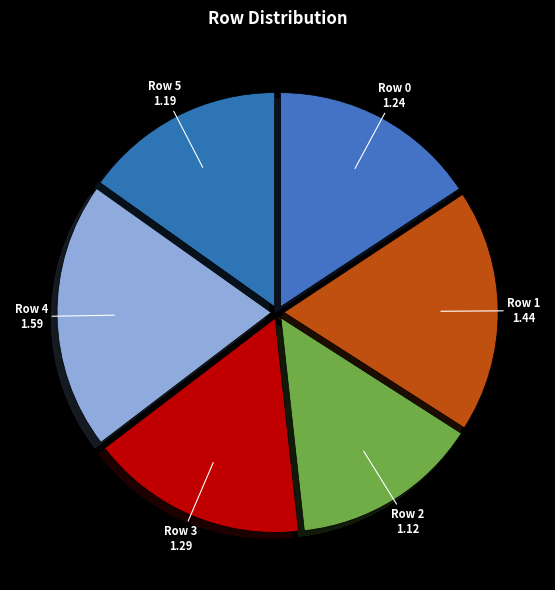

How many segments does this pie chart have?

6